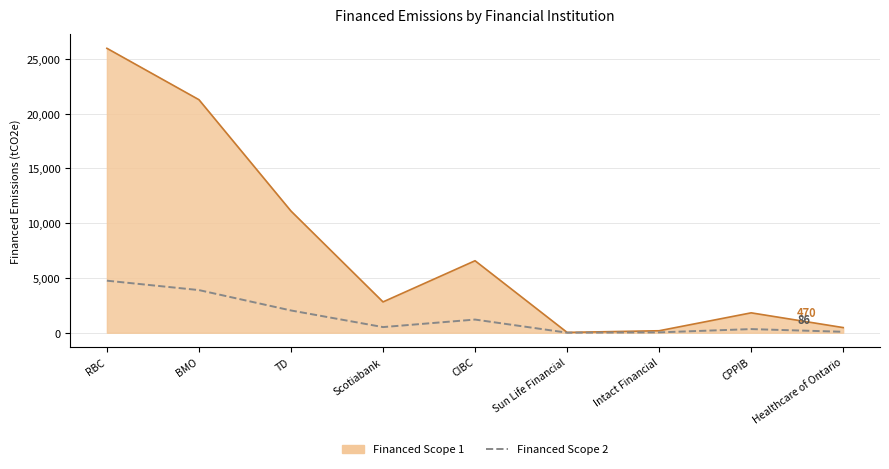

Which category has the highest value in the Financed Scope 2 series?

RBC